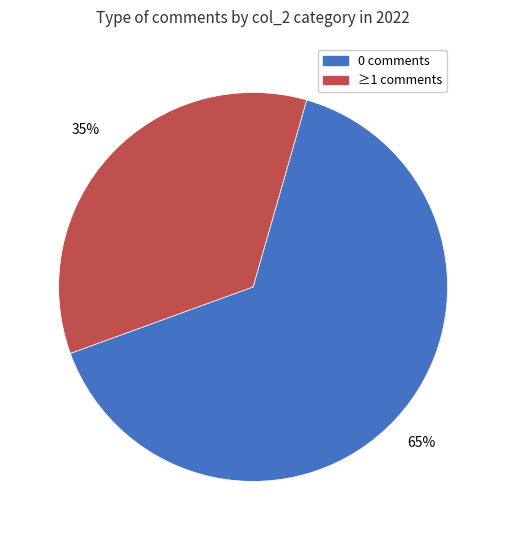

Count the number of slices in the pie.

2